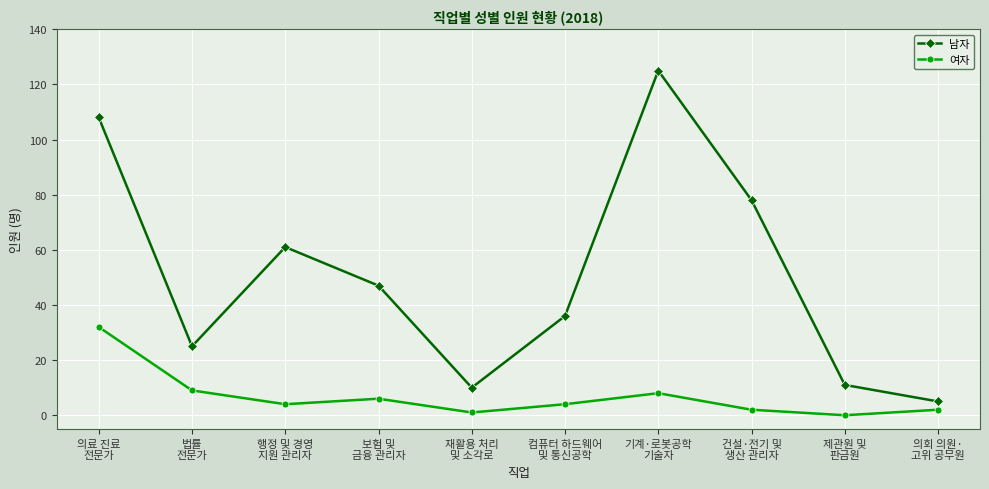

Read the 남자 value at 보험 및
금융 관리자, to the nearest 10.

50